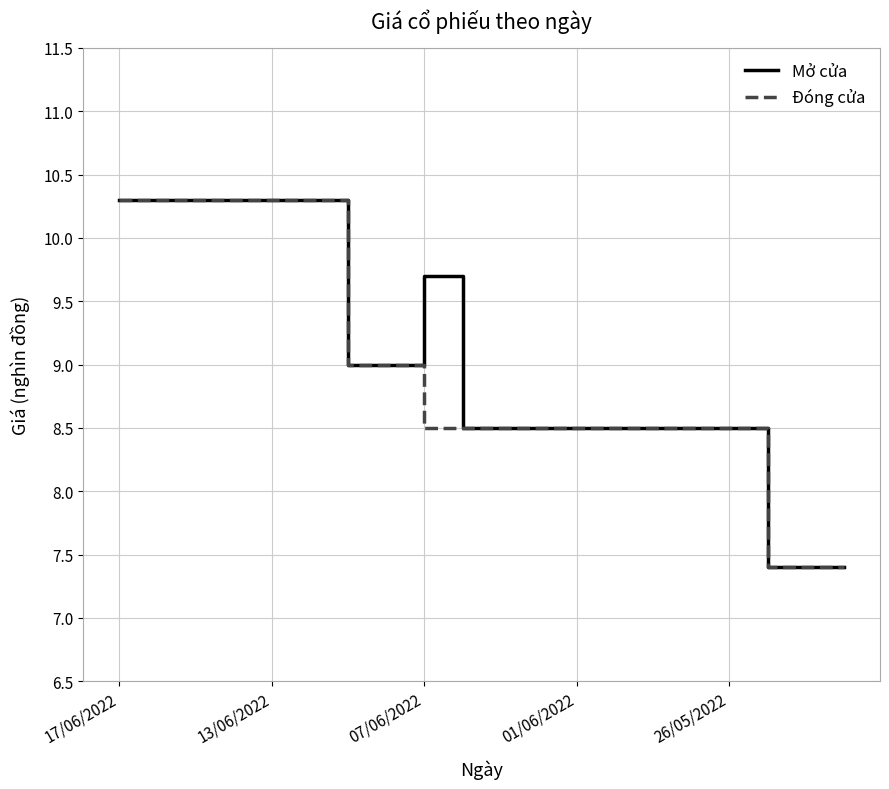

What is the minimum value for Mở cửa?

7.4